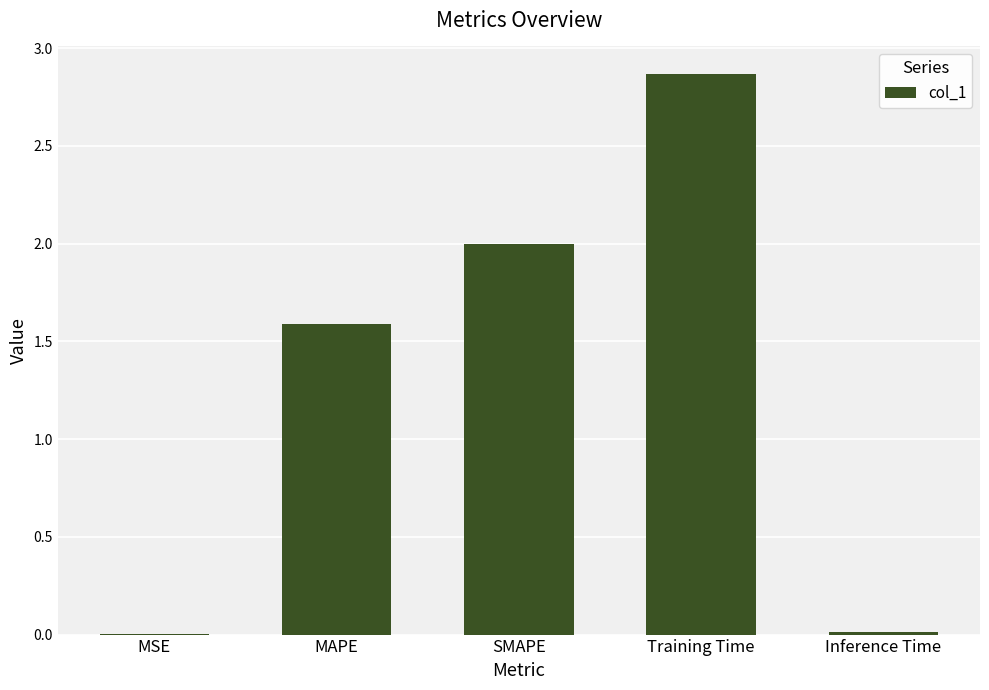

At which label does the data first exceed 1?

MAPE